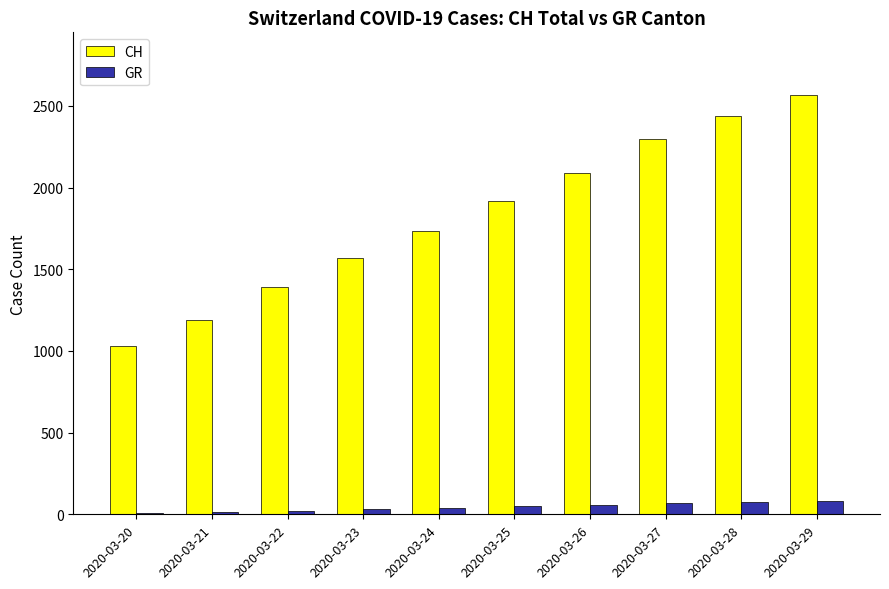

At which category is the sum across all series the highest?

2020-03-29